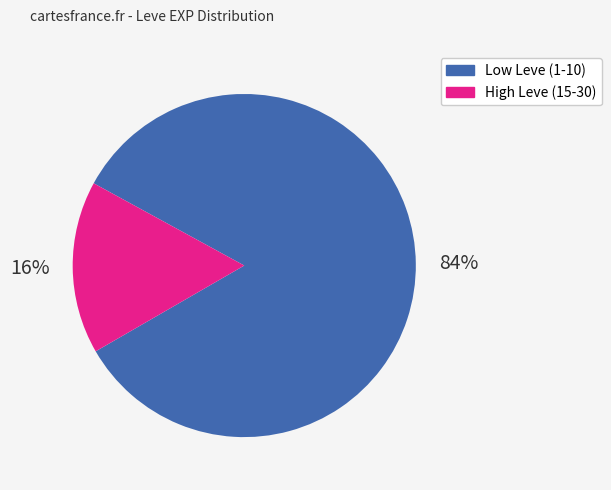

To the nearest percent, what is the average slice percentage?

50%